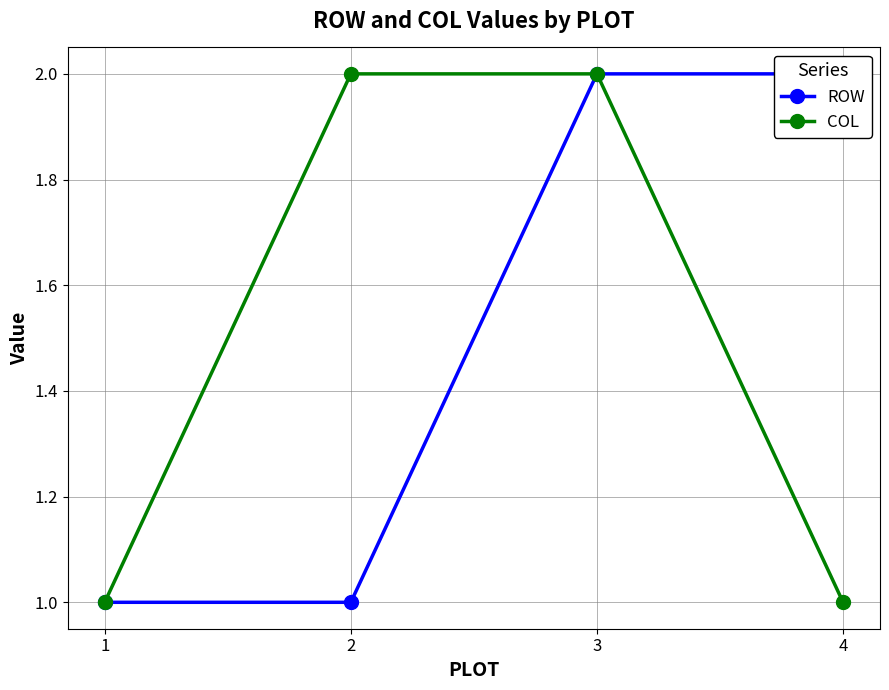

The value of COL at 2 is 2. True or false?

True